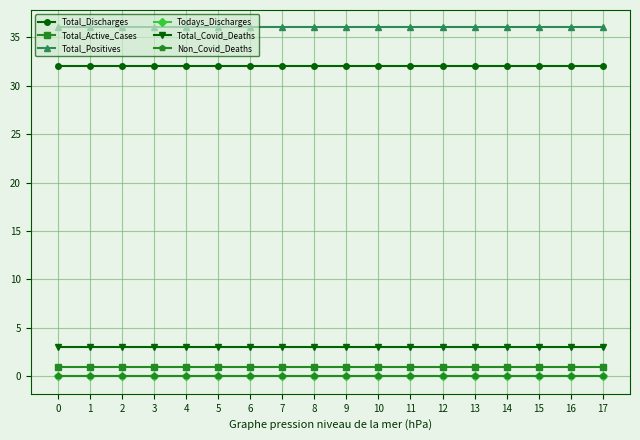

Which series has the largest total across all categories?

Total_Positives